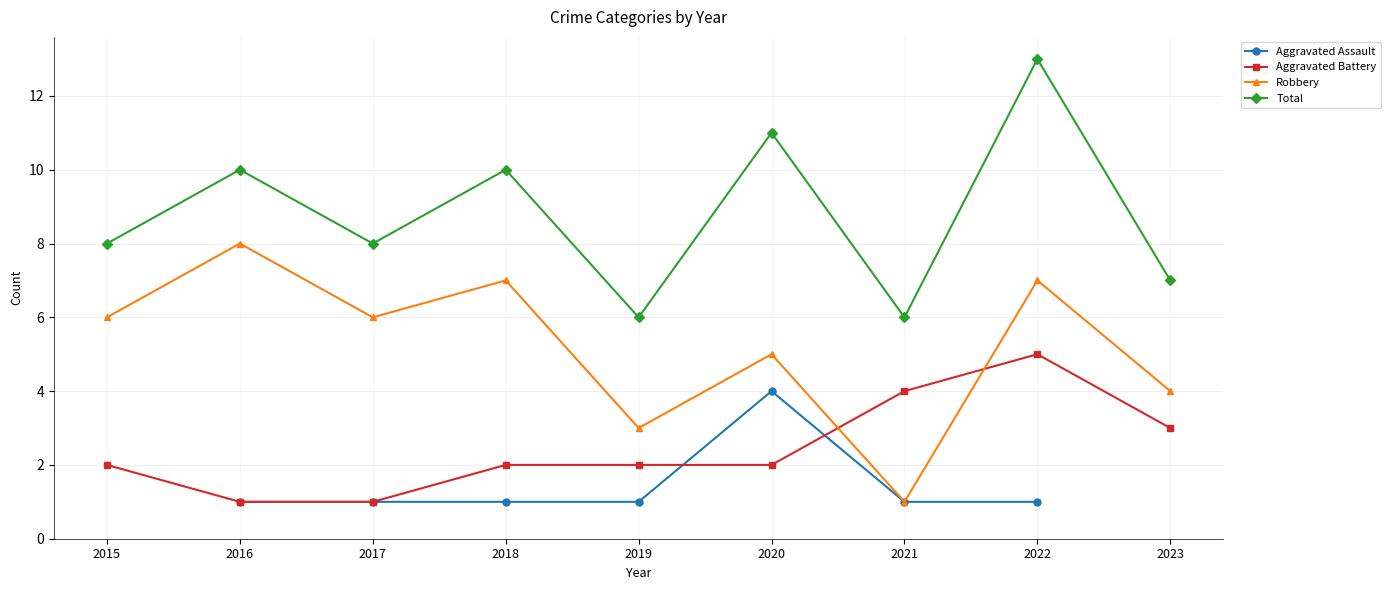

What is the difference between the Aggravated Battery values at 2023 and 2018?

1